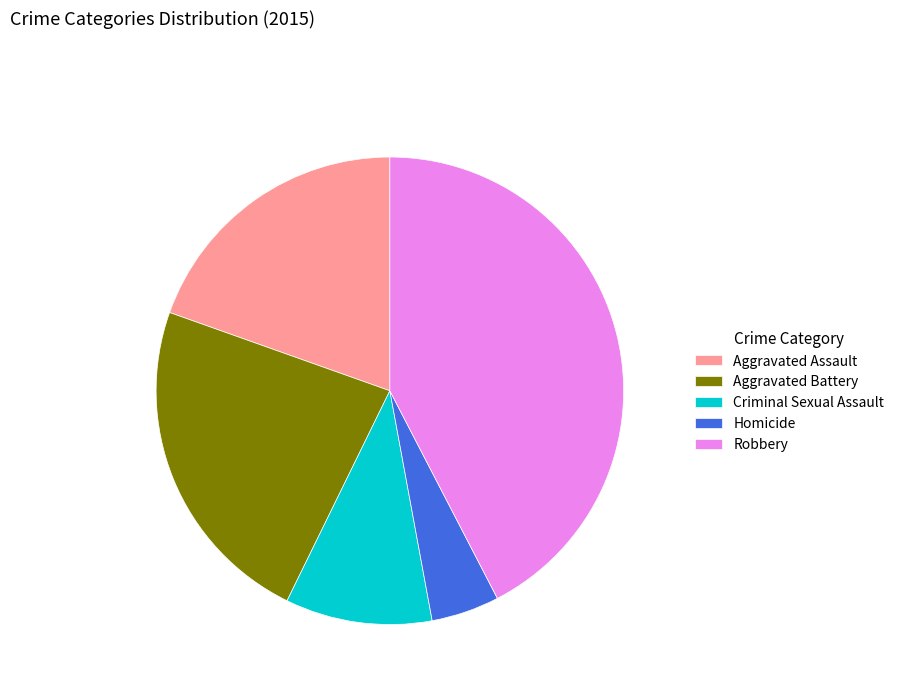

Which has a higher value, Homicide or Criminal Sexual Assault?

Criminal Sexual Assault